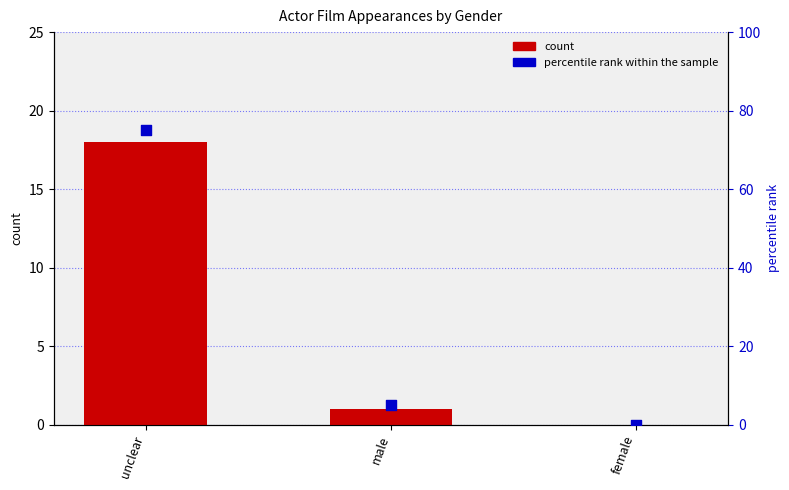

Which series has the largest Y range (max minus min)?

percentile rank within the sample